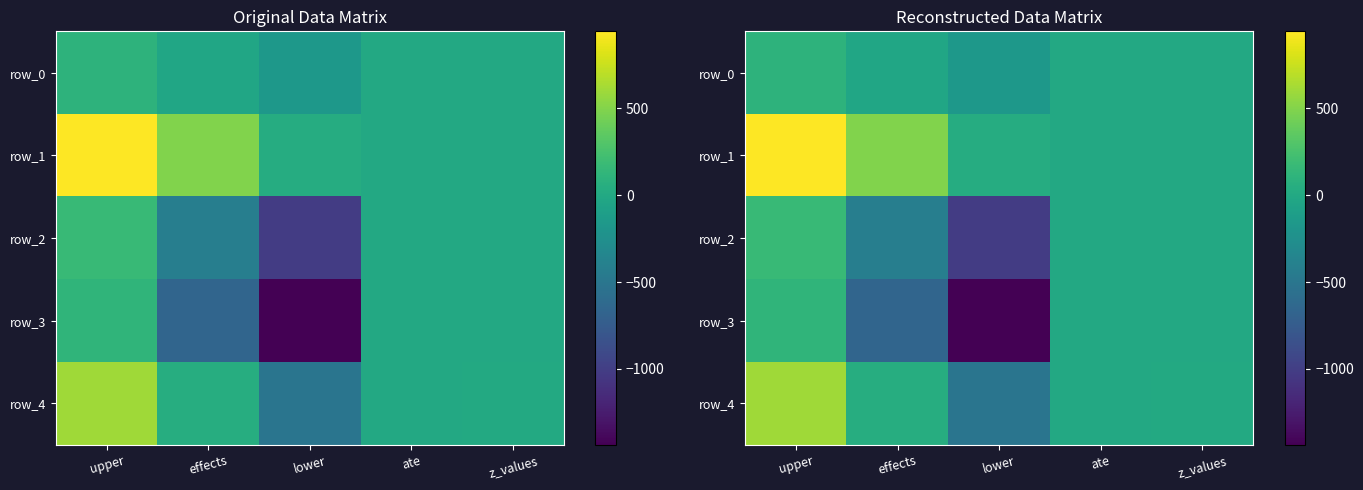

What is the difference between the row_3 values at ate and lower?

1435.7